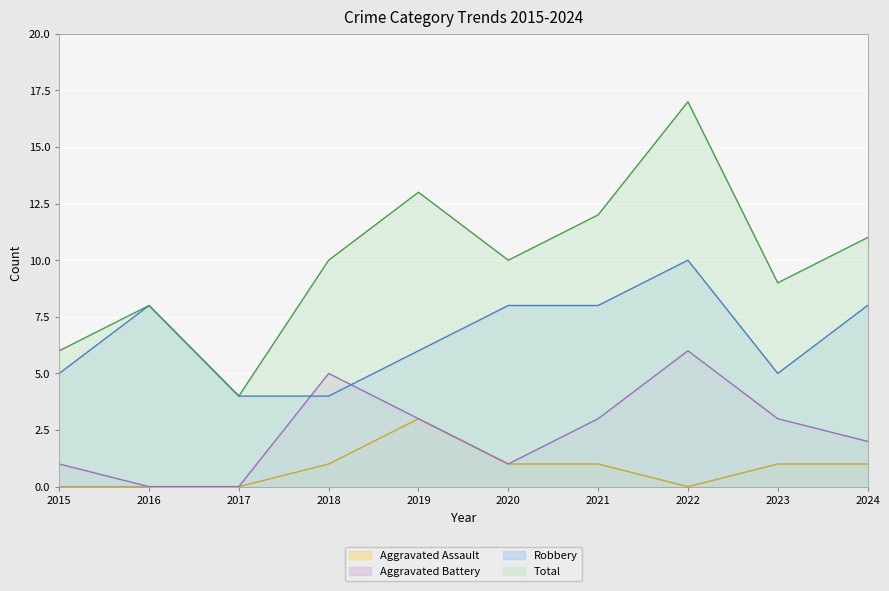

Which series has the largest total across all categories?

Total (line)